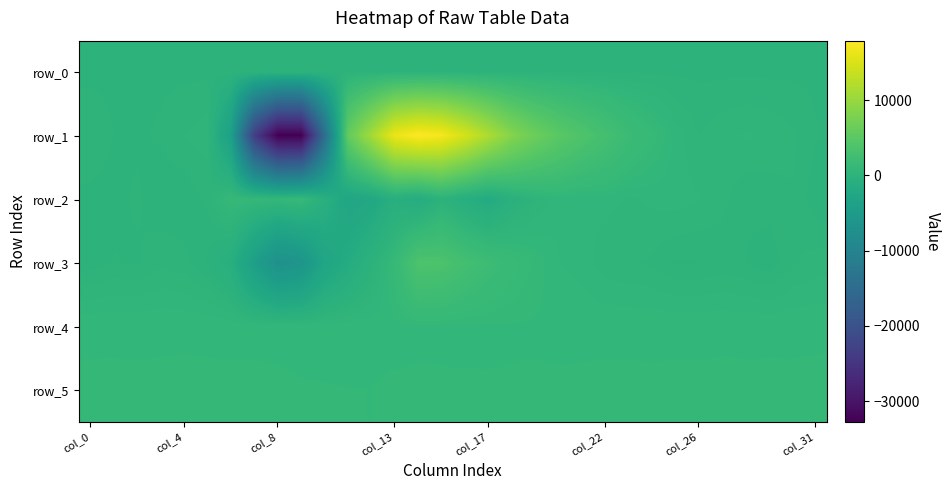

Which category has the lowest value in the row_5 series?

12